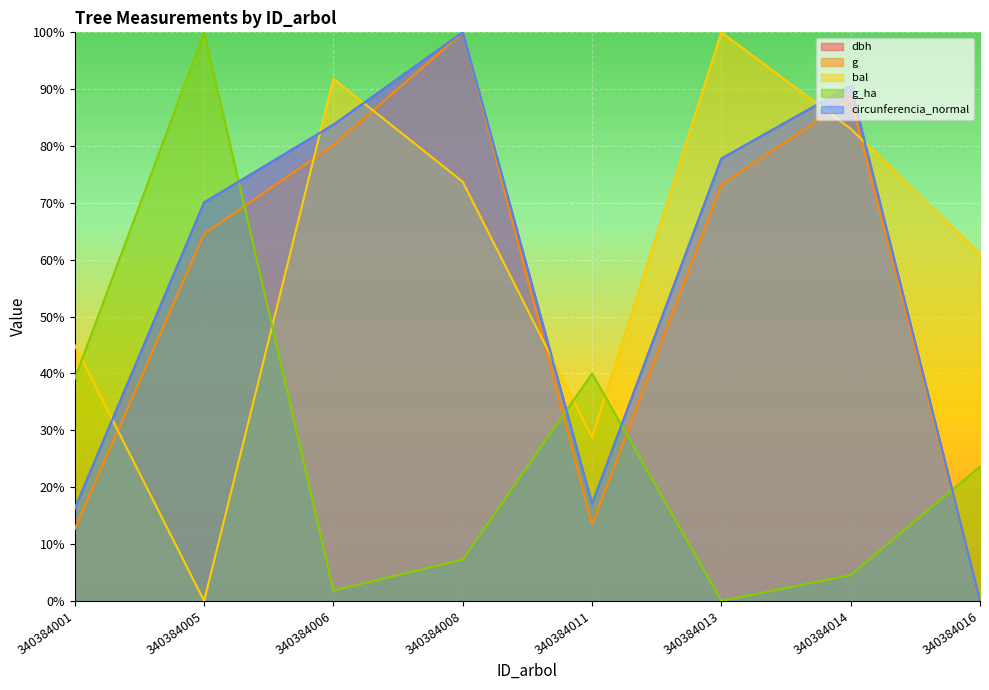

What is the sum of all dbh values?

4.6